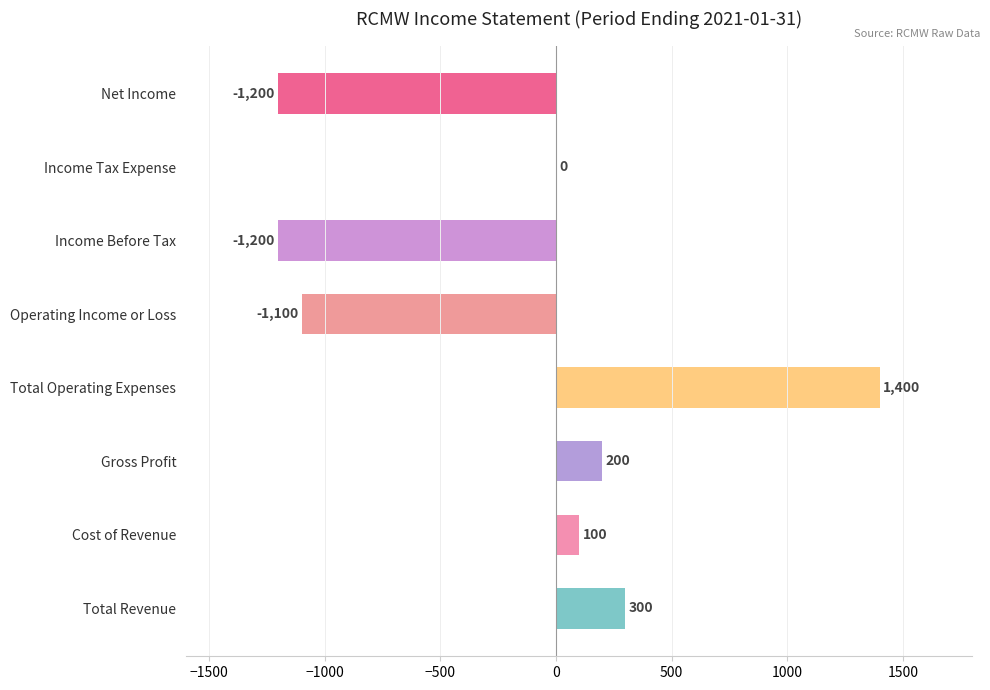

The value at Net Income is -1200. True or false?

True